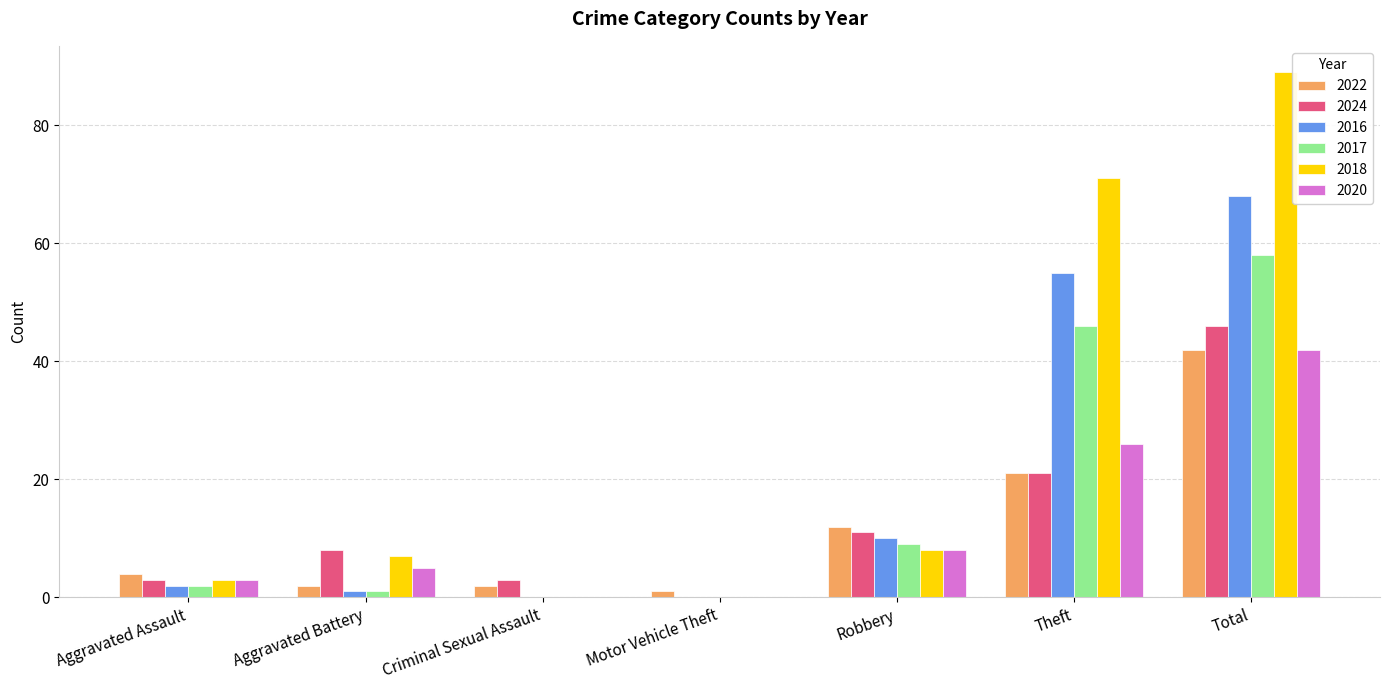

Reading right to left, extract all data points from this chart.

2022: 42	21	12	1	2	2	4
2024: 46	21	11	0	3	8	3
2016: 68	55	10	0	0	1	2
2017: 58	46	9	0	0	1	2
2018: 89	71	8	0	0	7	3
2020: 42	26	8	0	0	5	3